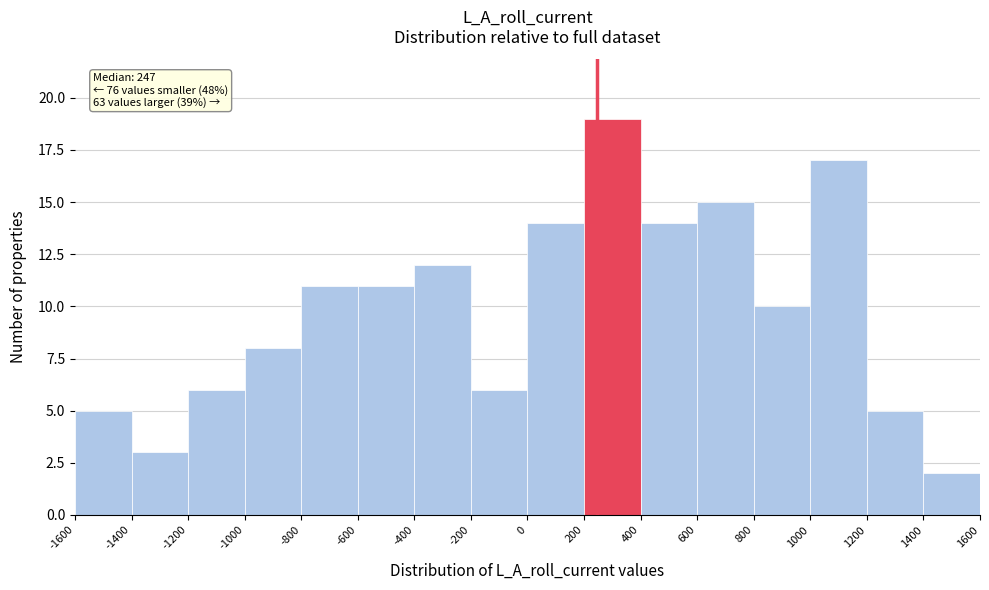

Which range on the x-axis has the tallest bar?

200 to 400